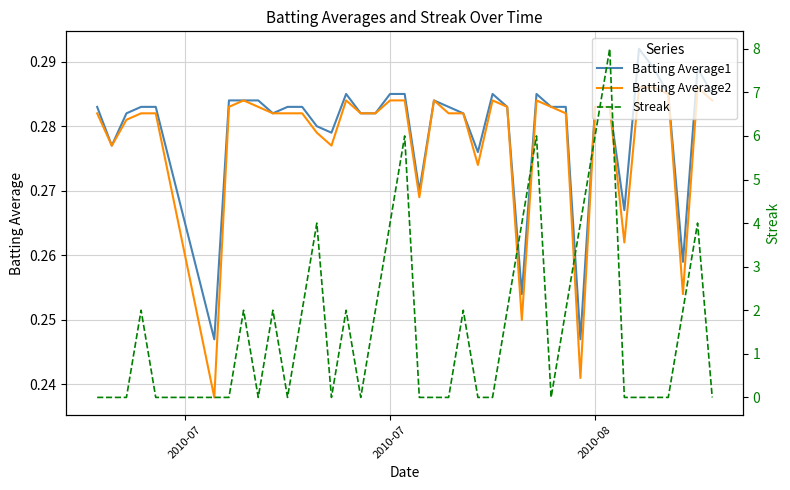

What is the sum of all Batting Average2 values?

11.1